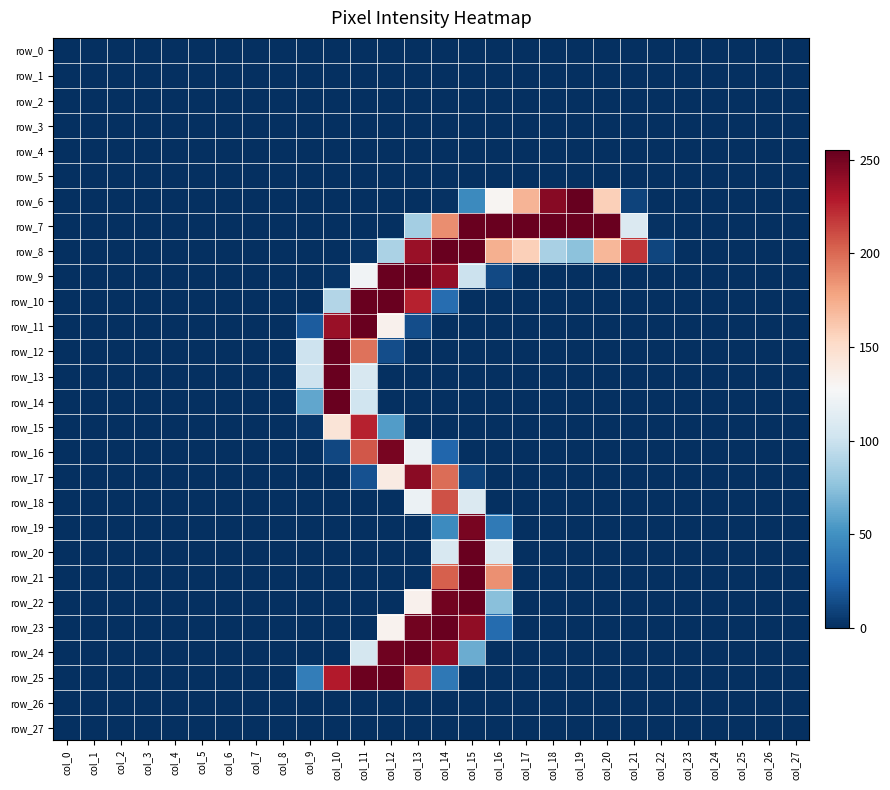

Where is row_7 nearest to the value 127?

col_21